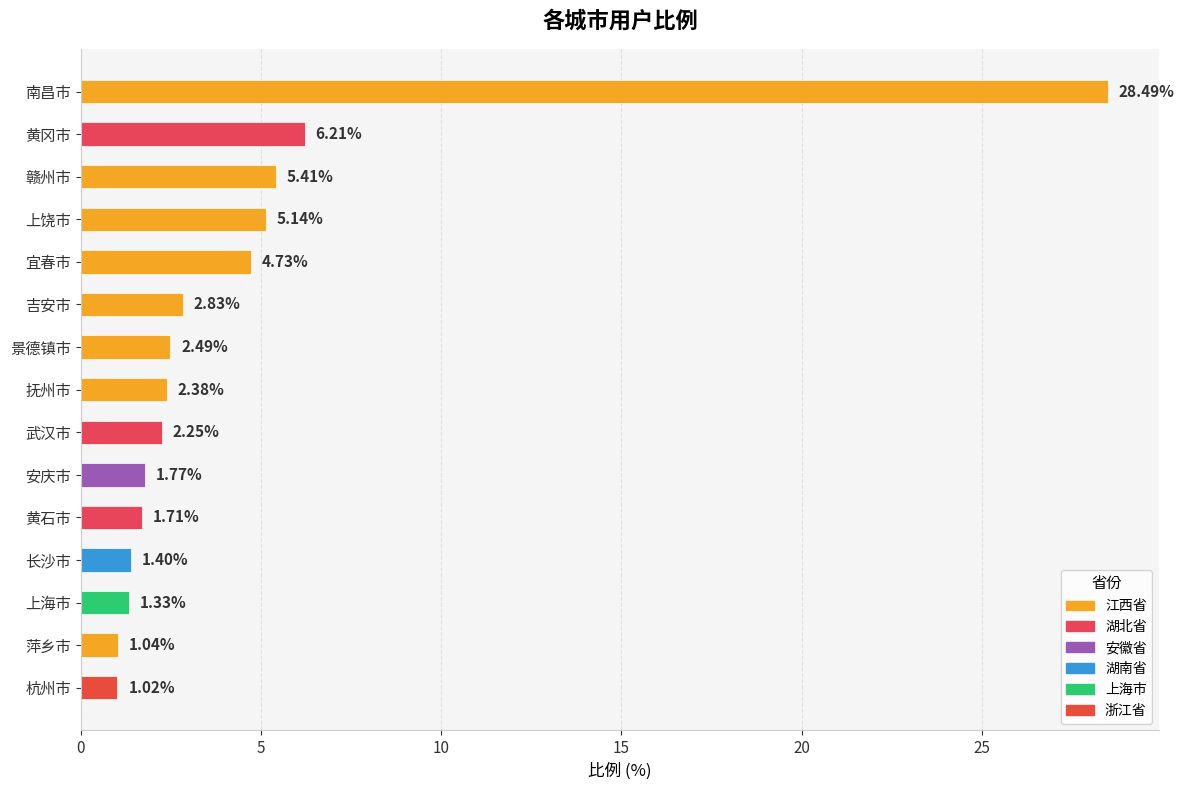

Rank the categories by value from highest to lowest.

南昌市, 黄冈市, 赣州市, 上饶市, 宜春市, 吉安市, 景德镇市, 抚州市, 武汉市, 安庆市, 黄石市, 长沙市, 上海市, 萍乡市, 杭州市